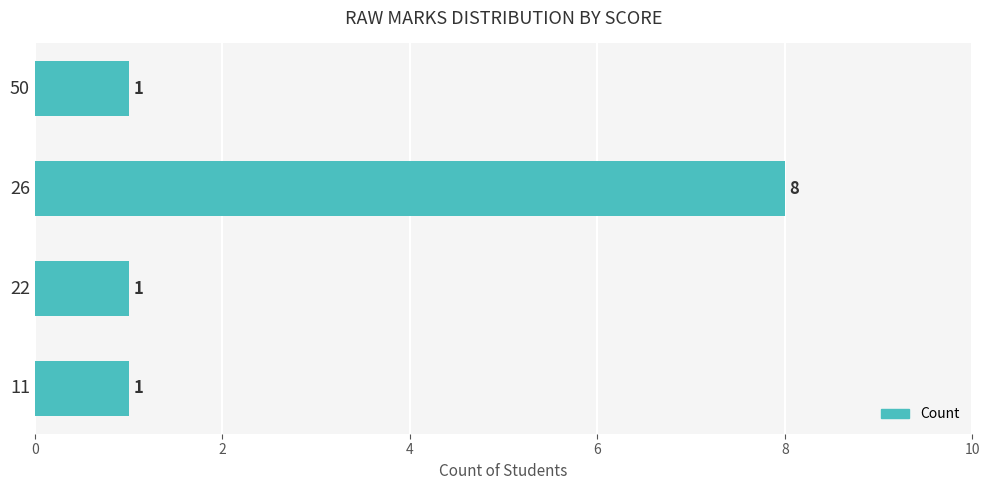

The value at 22 is 1. True or false?

True